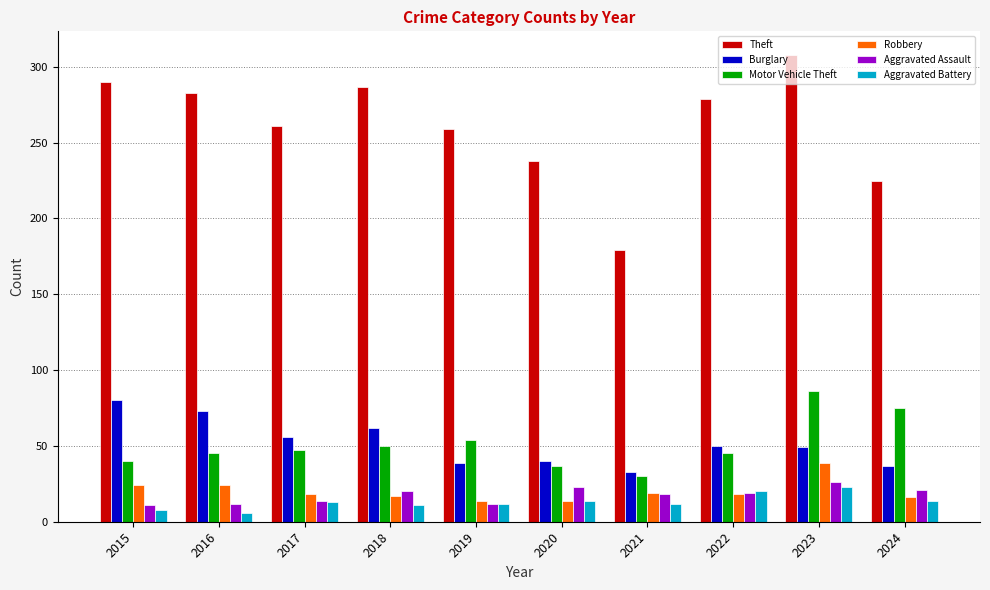

Does the chart contain stacked bars?

No